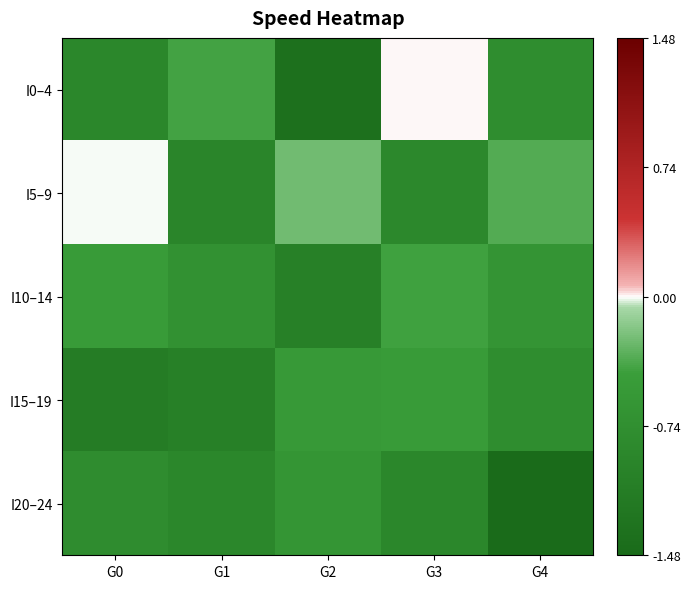

Reading left to right, list all the values displayed in this chart.

I0–4: G0=-0.9	G1=-0.4	G2=-1.4	G3=0.0	G4=-0.8
I5–9: G0=-0.0	G1=-0.9	G2=-0.2	G3=-0.9	G4=-0.4
I10–14: G0=-0.5	G1=-0.7	G2=-1.0	G3=-0.4	G4=-0.6
I15–19: G0=-1.1	G1=-1.0	G2=-0.5	G3=-0.5	G4=-0.8
I20–24: G0=-0.8	G1=-0.9	G2=-0.6	G3=-0.9	G4=-1.5